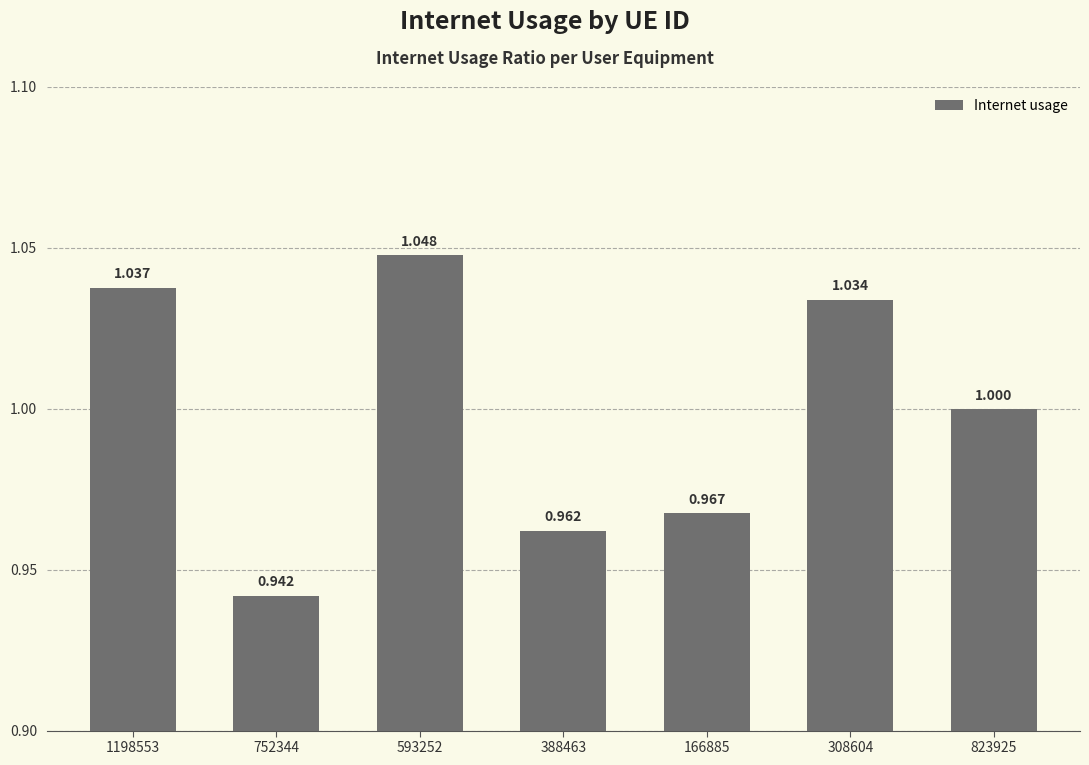

How many series are shown in this chart?

1